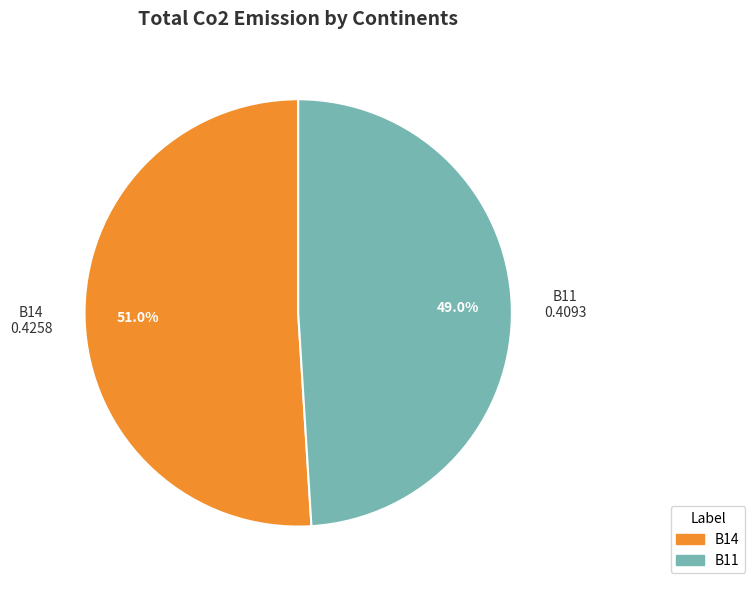

Is there any slice that represents more than half of the pie?

Yes